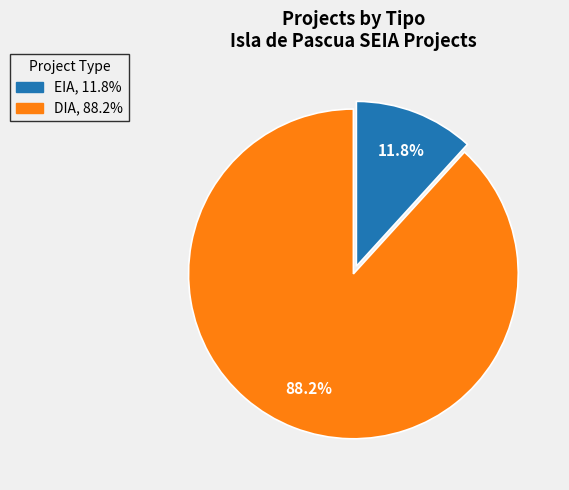

Does DIA, 88.2% account for over 50% of the chart?

Yes